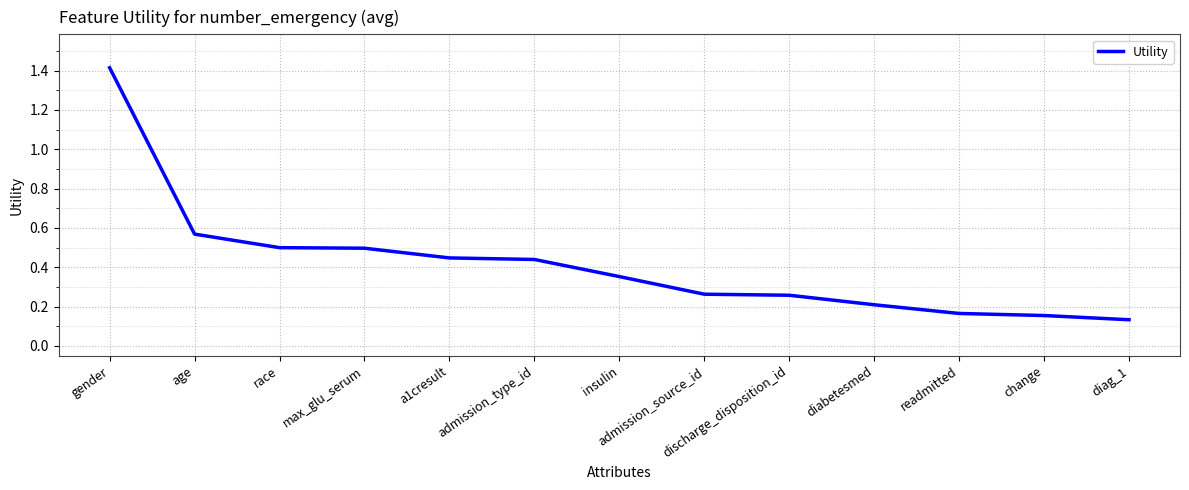

Which label corresponds to the largest value in the chart?

gender